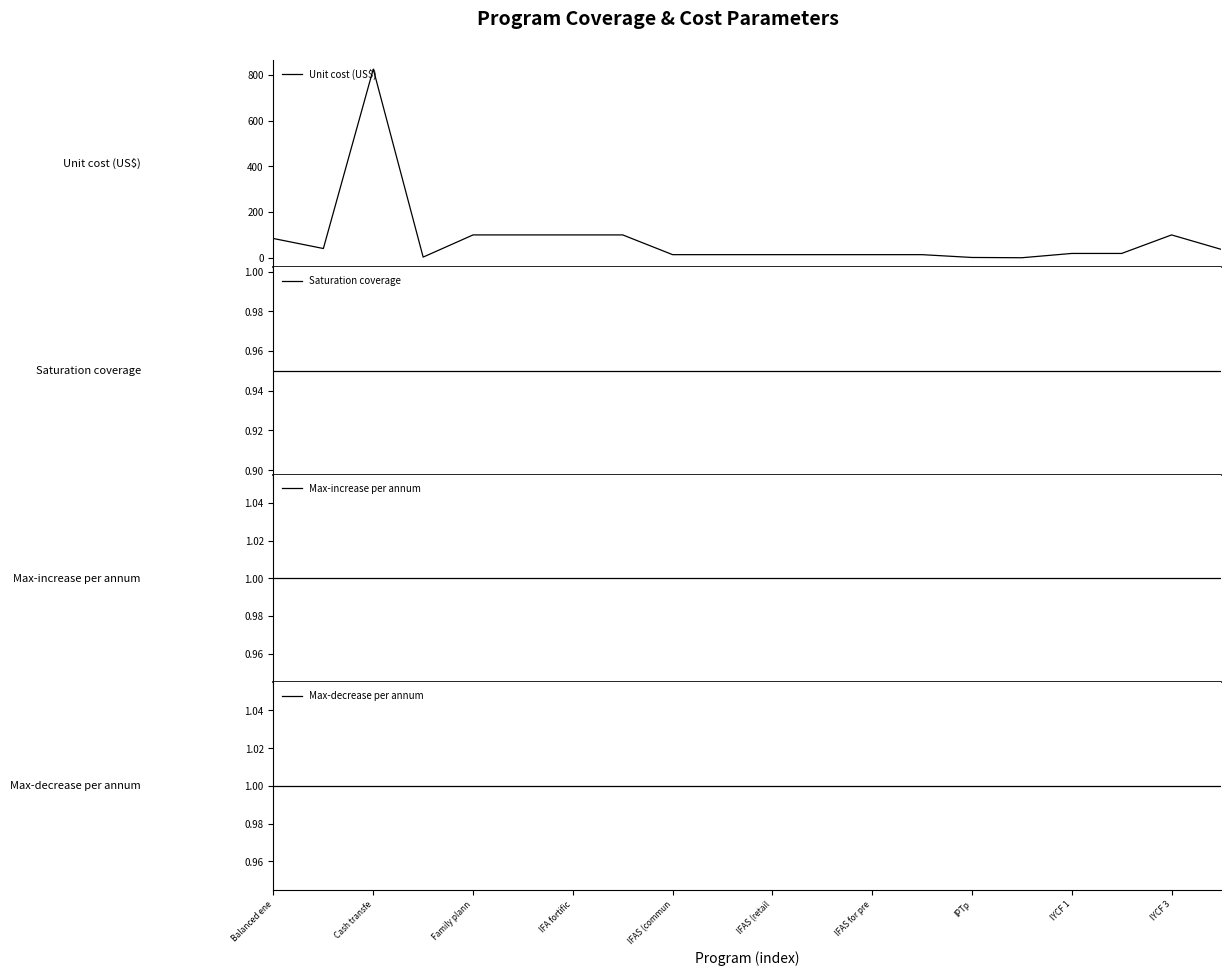

True or false: Unit cost (US$) has more than 2 interior local peaks.

False